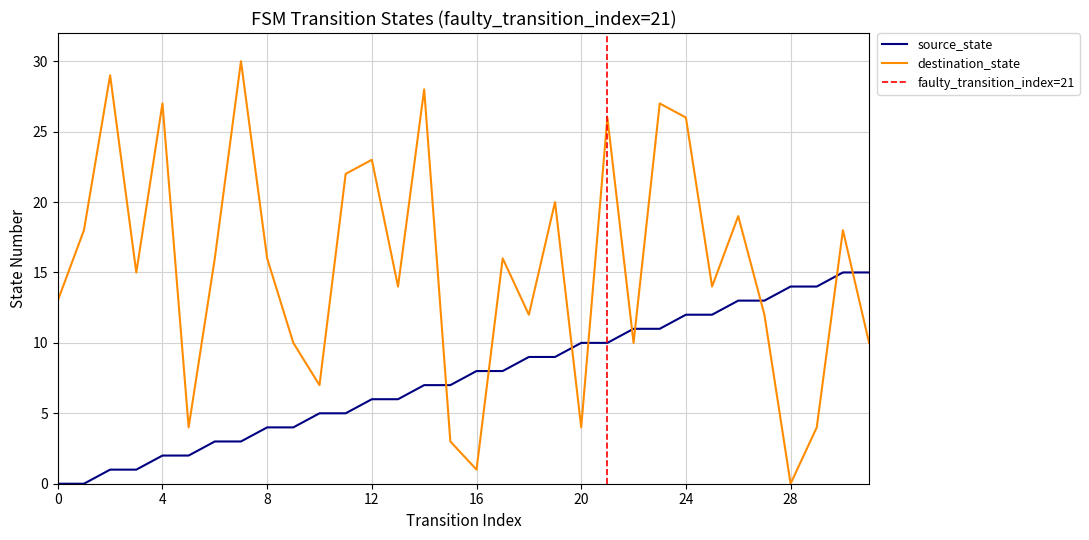

Which category has the lowest value in the destination_state series?

28